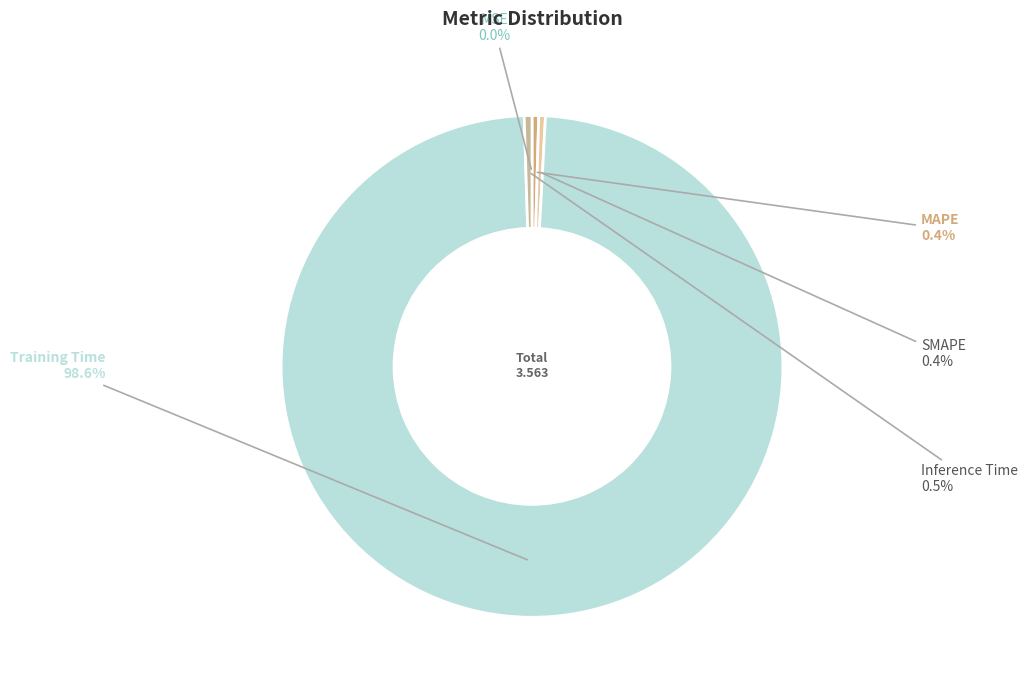

Is Inference Time the majority of the pie?

No